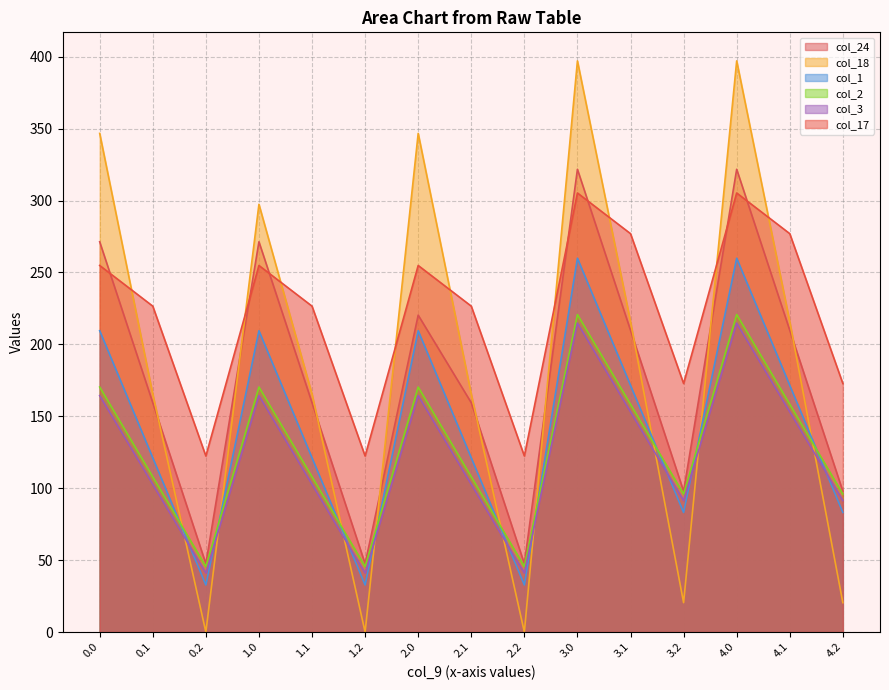

At which category does col_1 reach its first local peak?

1.0